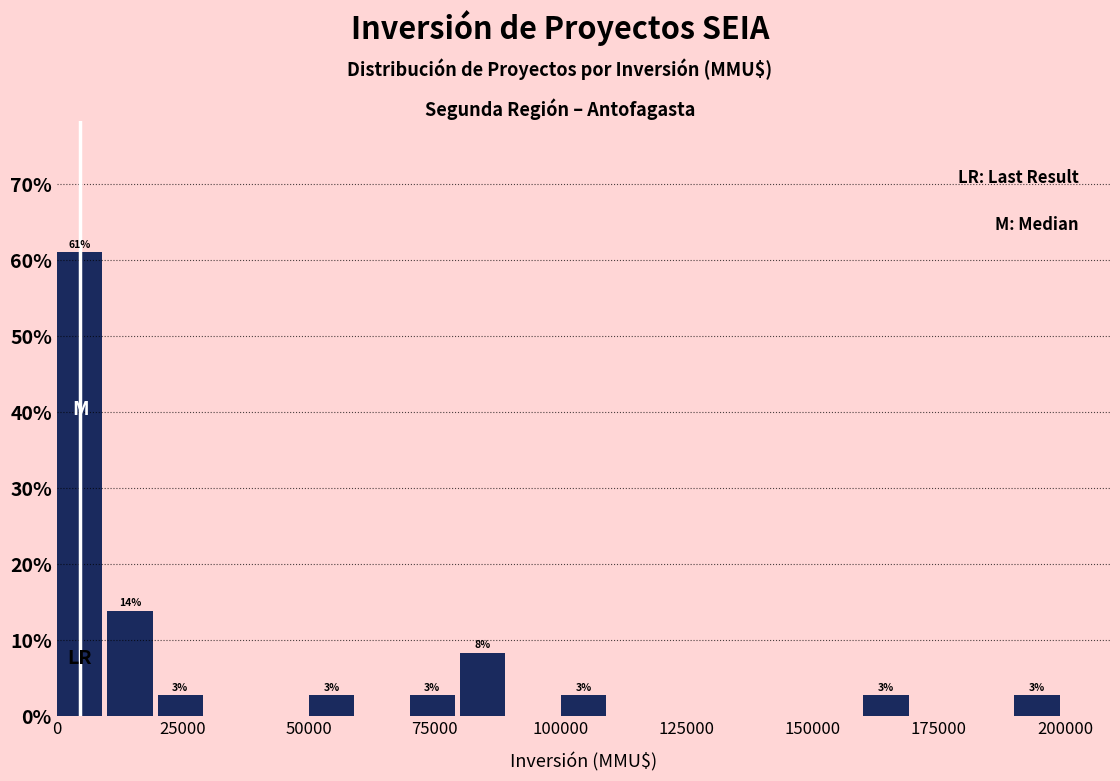

Read against the x-axis, roughly where is the centre of the tallest bar?

5000